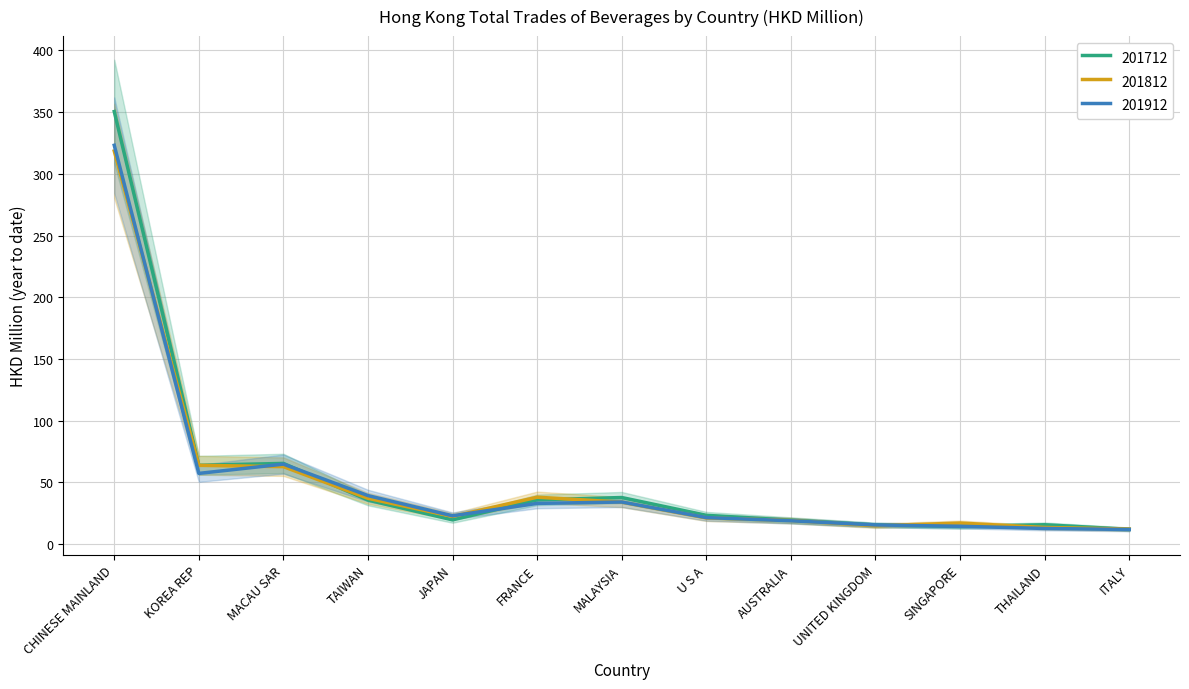

How many lines are shown in the chart?

3